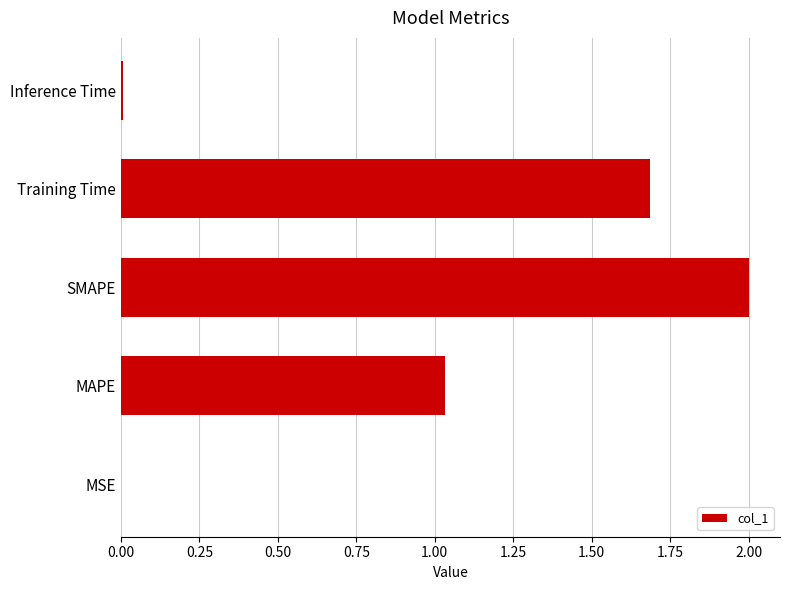

What is the greatest value displayed?

2.0